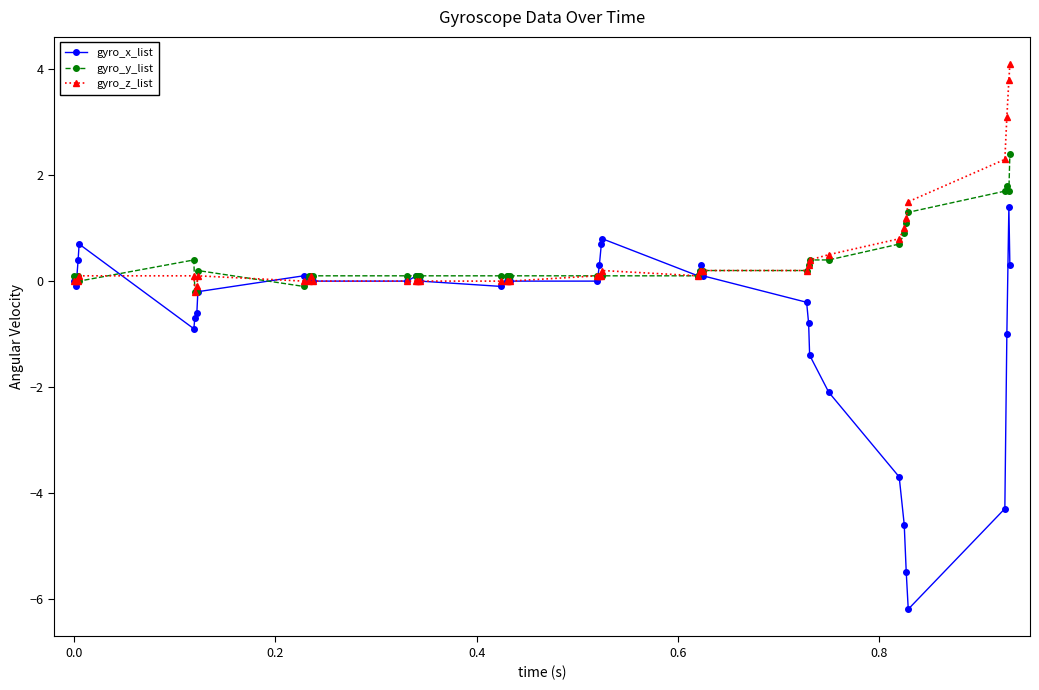

What is the sum of all gyro_x_list values?

-27.1